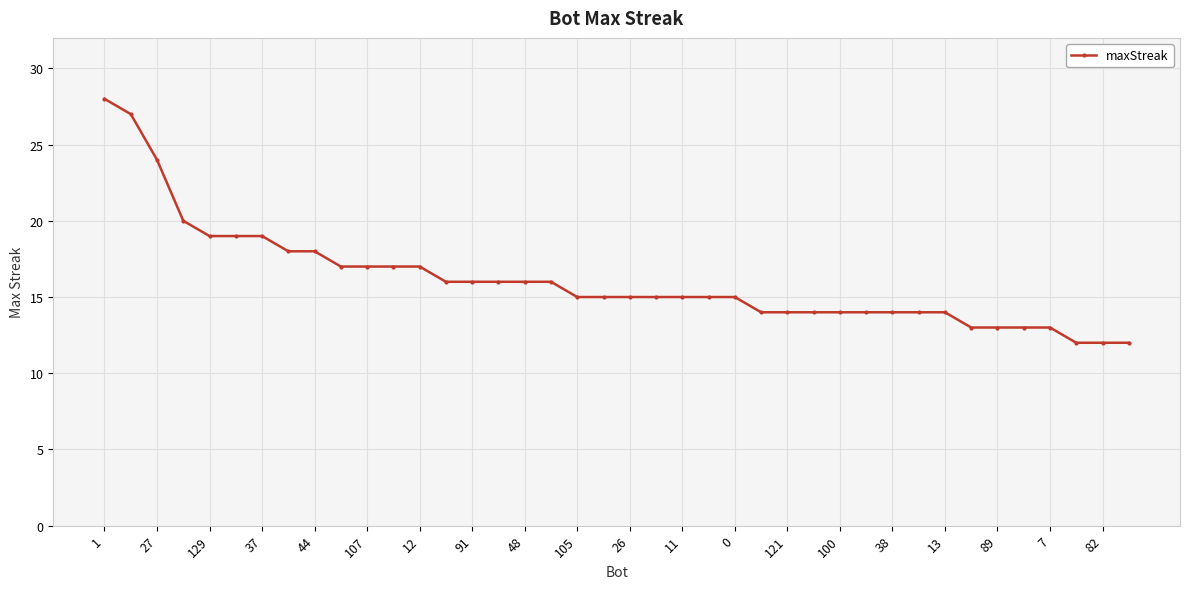

What is the difference between the maximum and second lowest values?

16